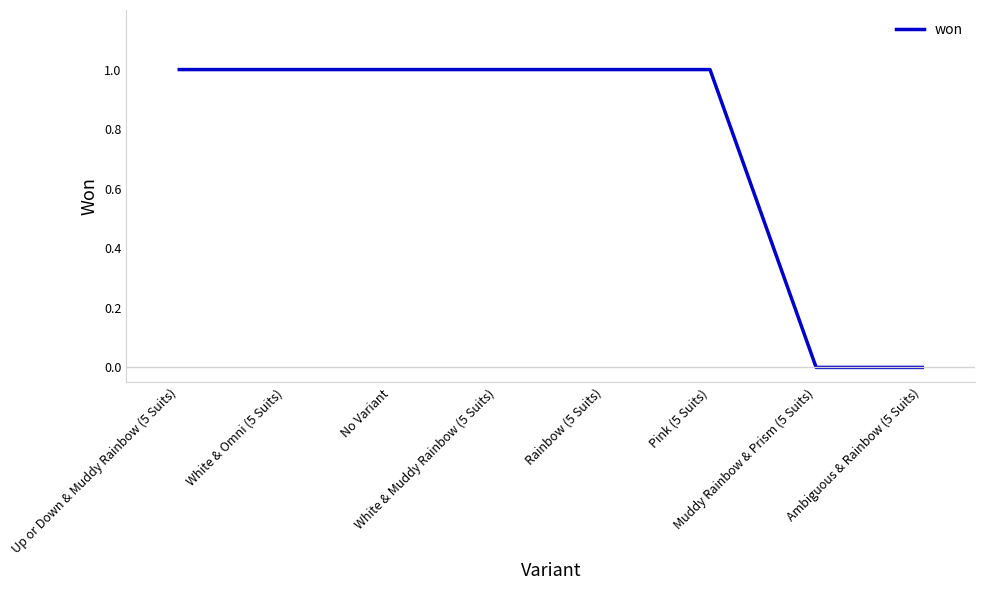

Reading left to right, list all the values displayed in this chart.

Up or Down & Muddy Rainbow (5 Suits)=1	White & Omni (5 Suits)=1	No Variant=1	White & Muddy Rainbow (5 Suits)=1	Rainbow (5 Suits)=1	Pink (5 Suits)=1	Muddy Rainbow & Prism (5 Suits)=0	Ambiguous & Rainbow (5 Suits)=0